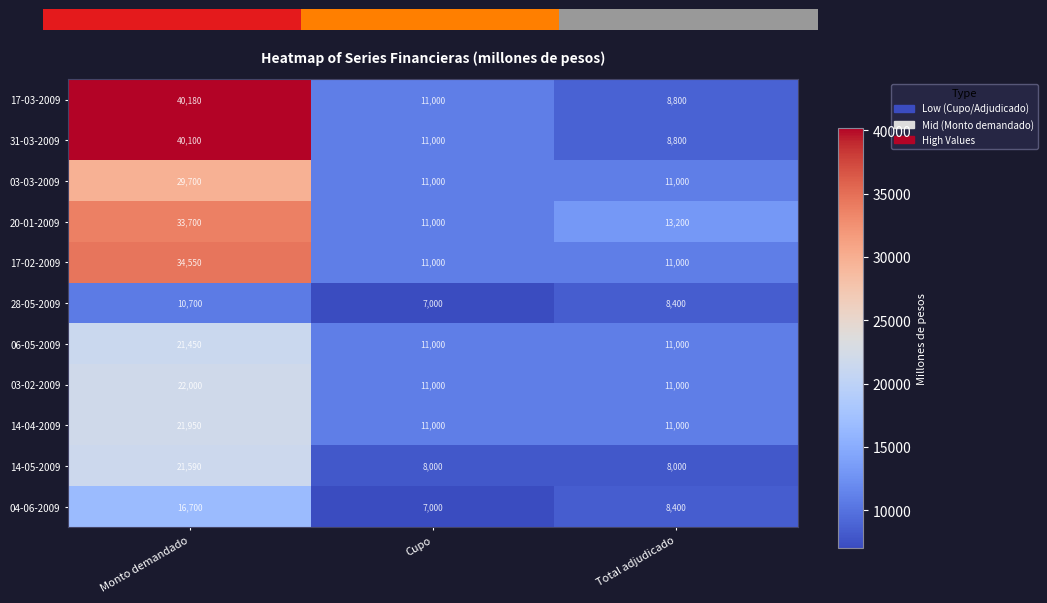

Where does the 20-01-2009 series first go above 13200?

Monto demandado